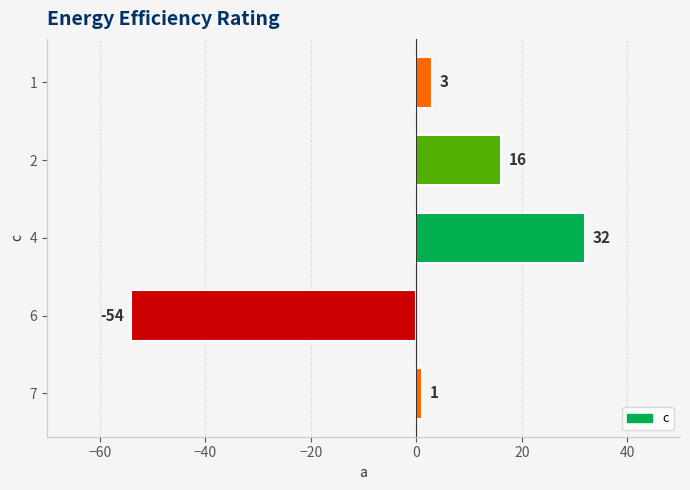

List the labels in order of value, smallest first.

6, 7, 1, 2, 4